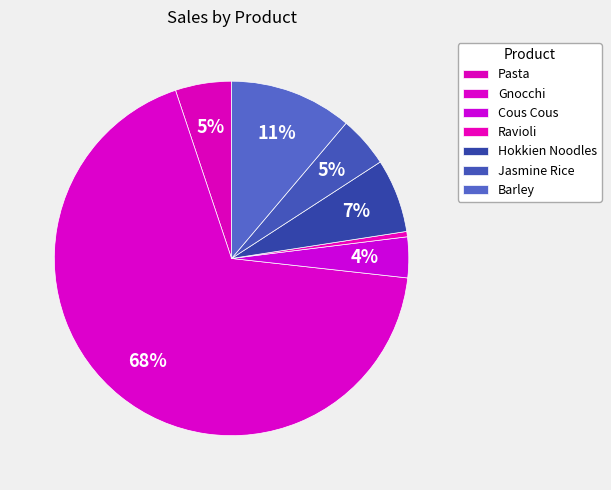

Count the number of slices in the pie.

7